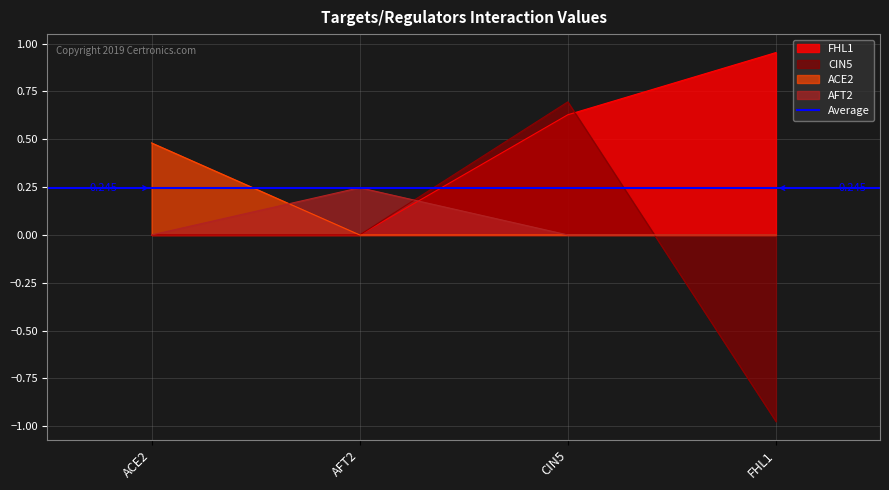

Is it true that FHL1 equals 0.0 at ACE2?

True